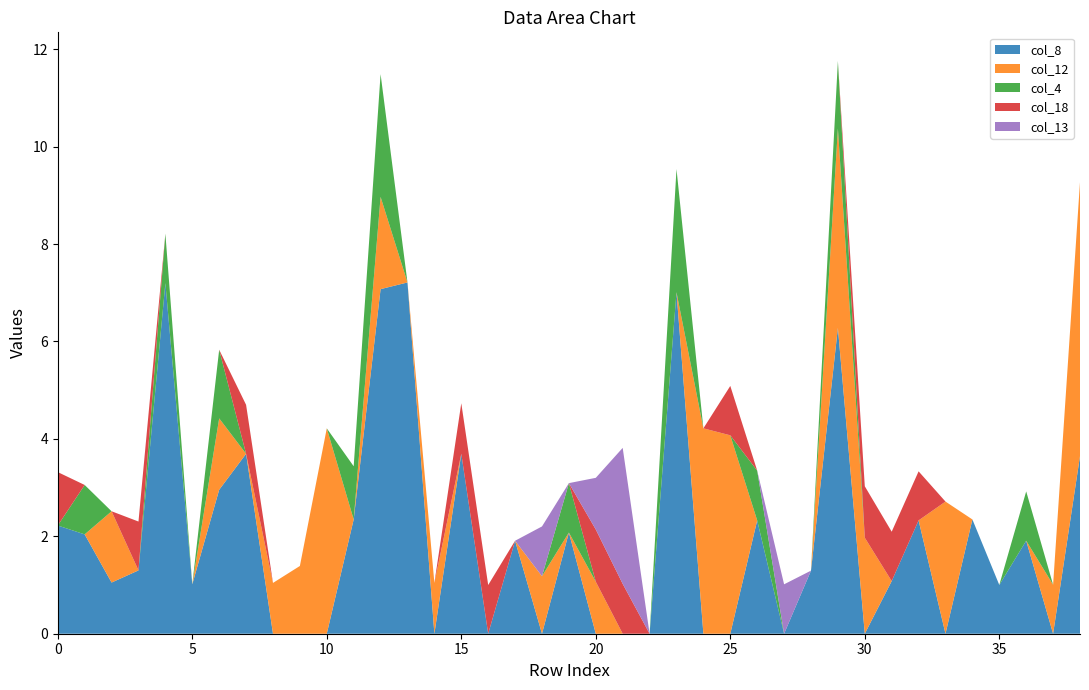

What is the maximum value for col_8?

7.2